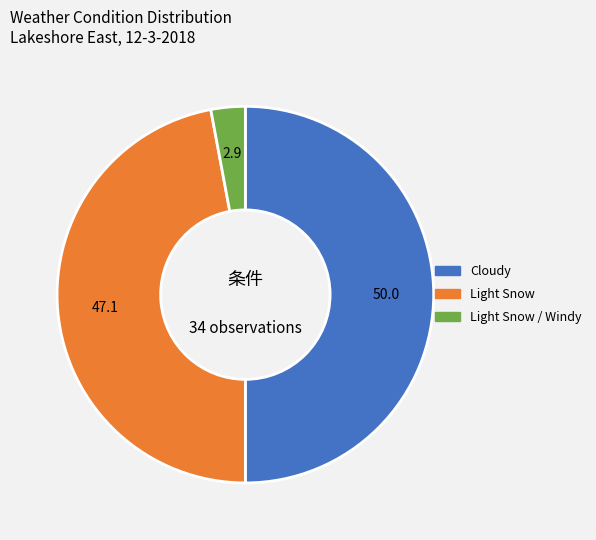

Rank the categories by value from lowest to highest.

Light Snow / Windy, Light Snow, Cloudy